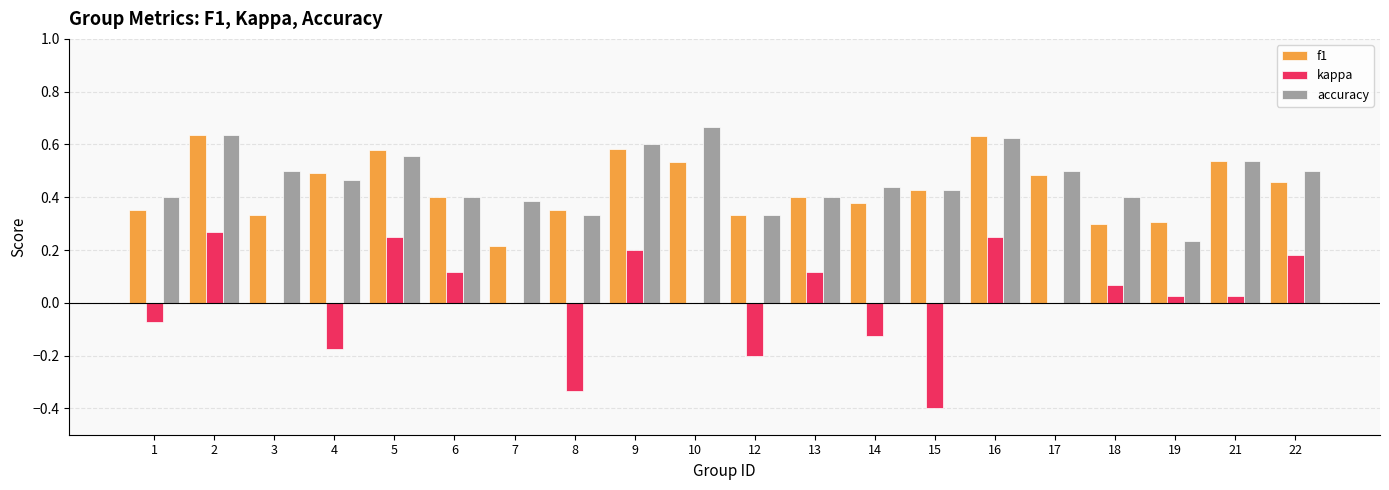

Is the value of kappa at 14 greater than the value of f1 at 18?

No